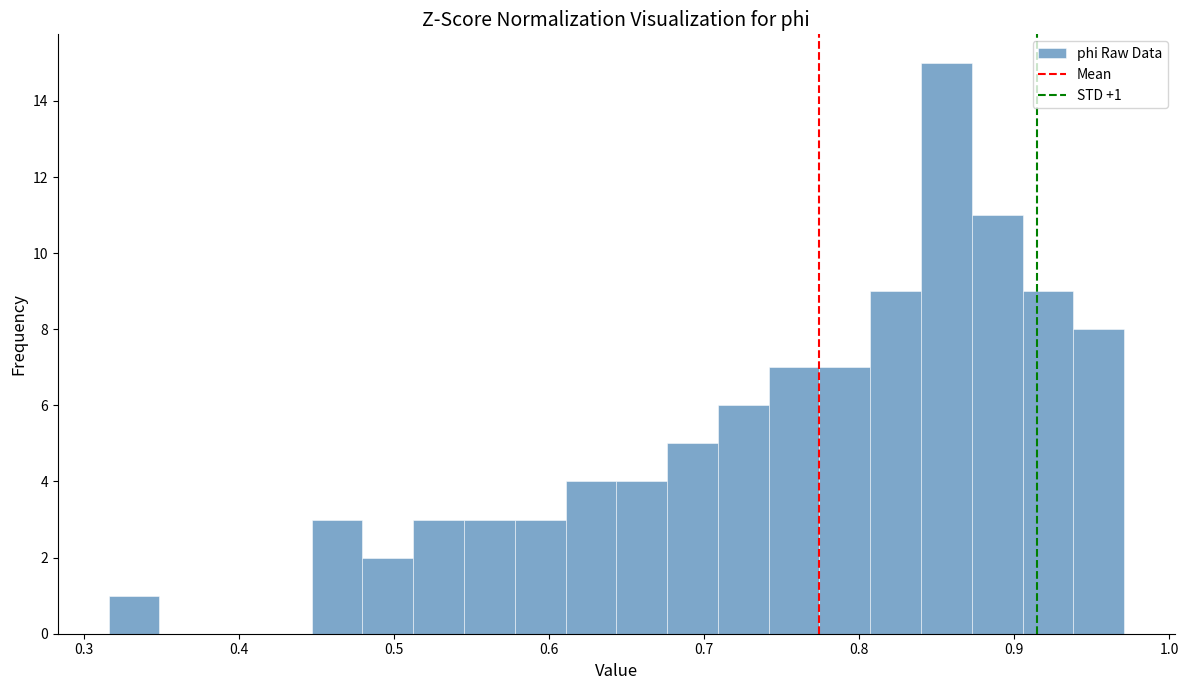

Around what value on the x-axis is the tallest bar? Give the approximate position of its centre, as read against the axis.

0.86